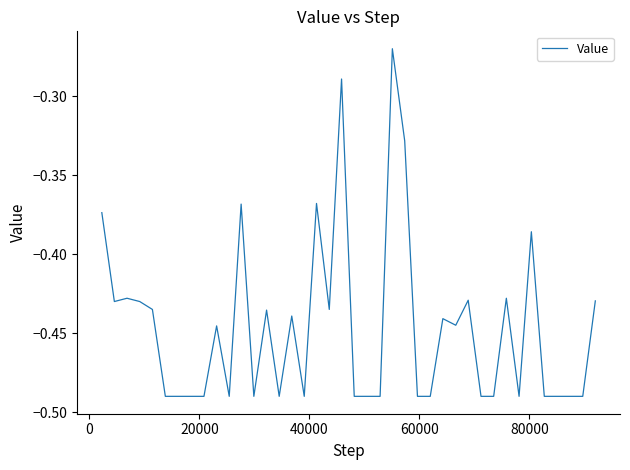

Count the number of categories in the chart.

40